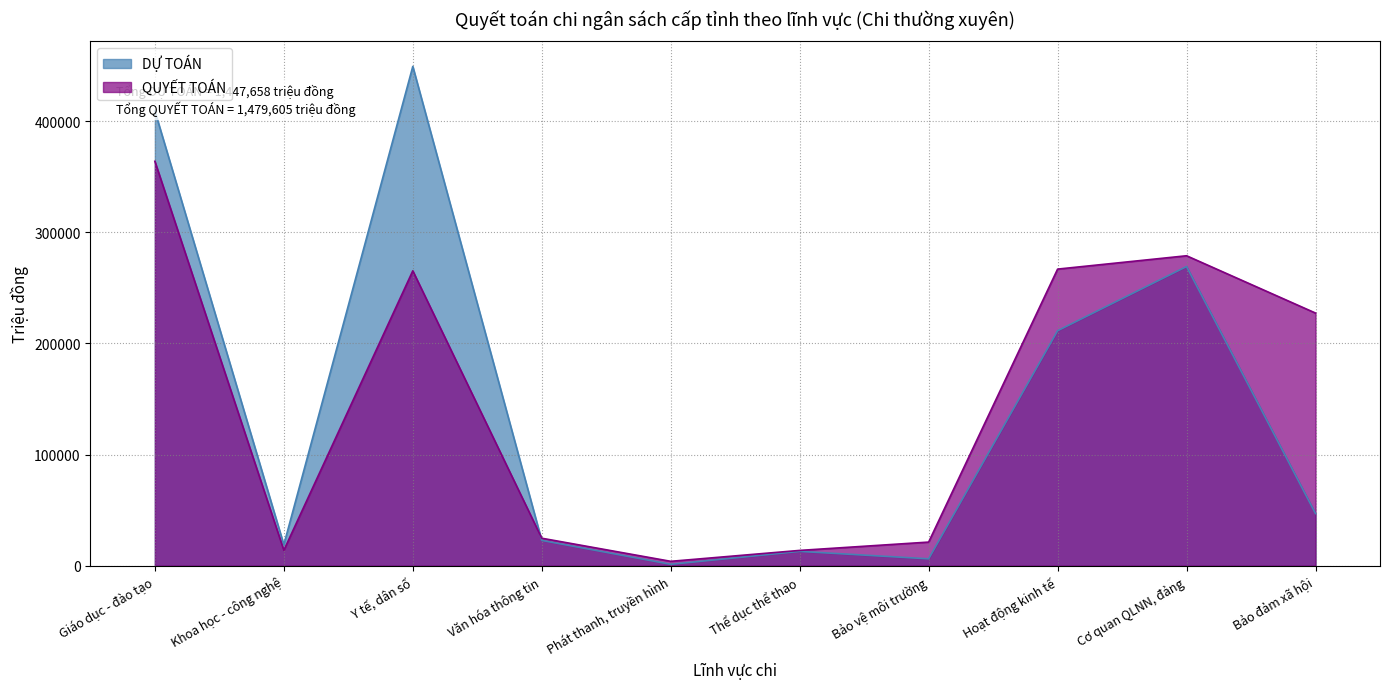

What is the difference between the second highest and second lowest values in the DỰ TOÁN series?

402983.0